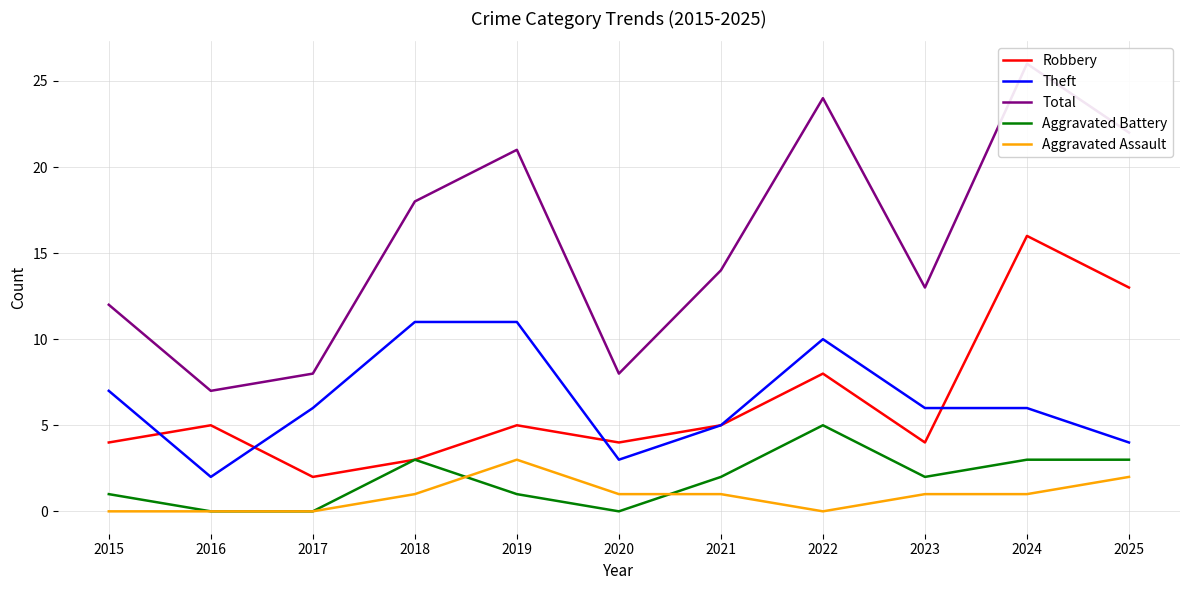

At which category is the sum across all series the highest?

2024